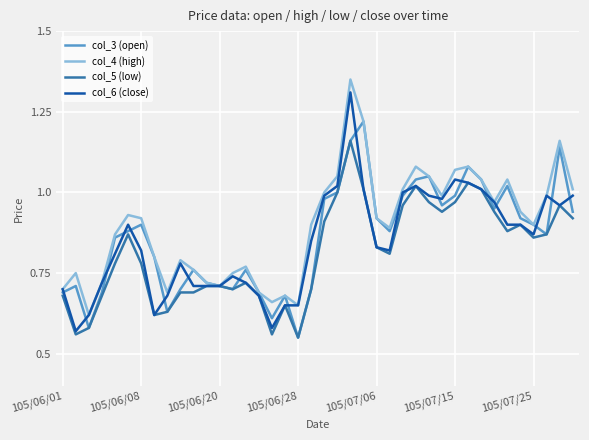

Does the chart display data point markers on the line(s)?

No